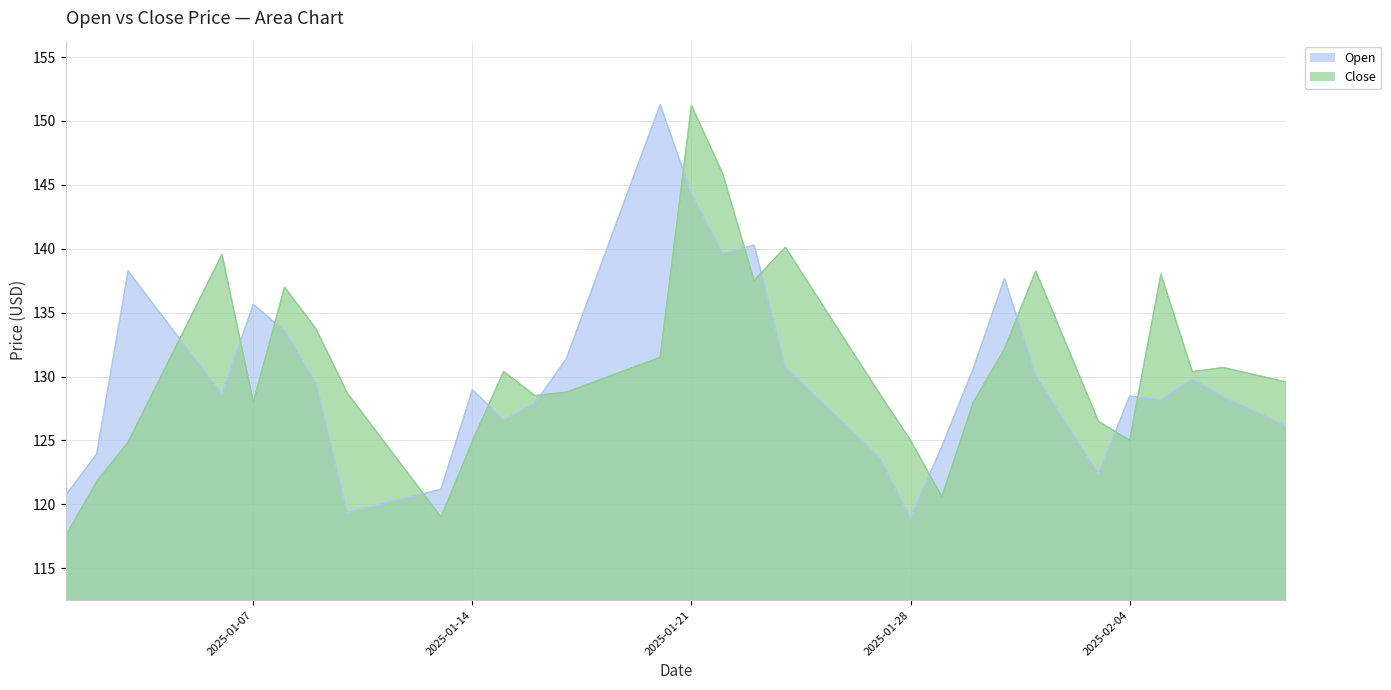

The Open series shows 180.6 at 2025-01-08. True or false?

False